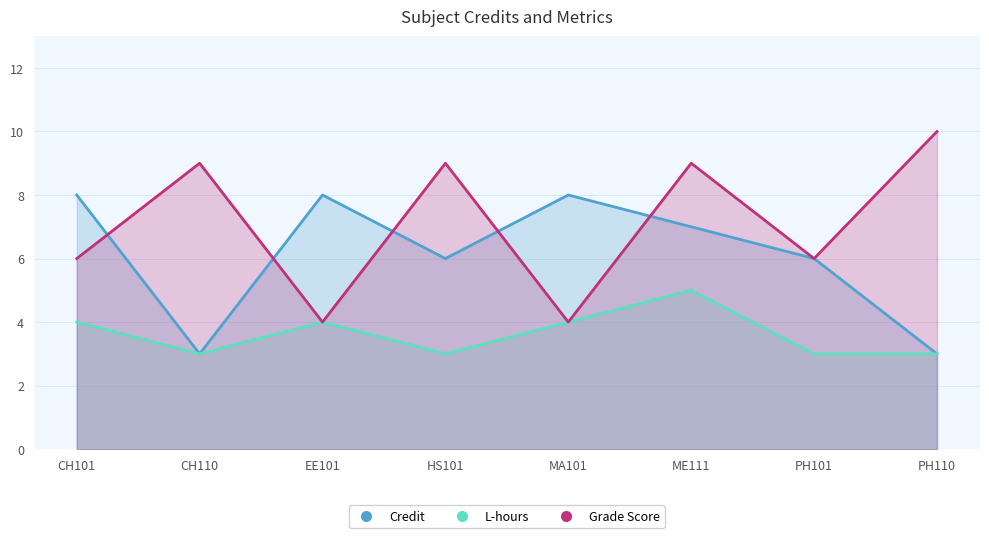

Is it true that L-hours equals 4 at MA101?

True